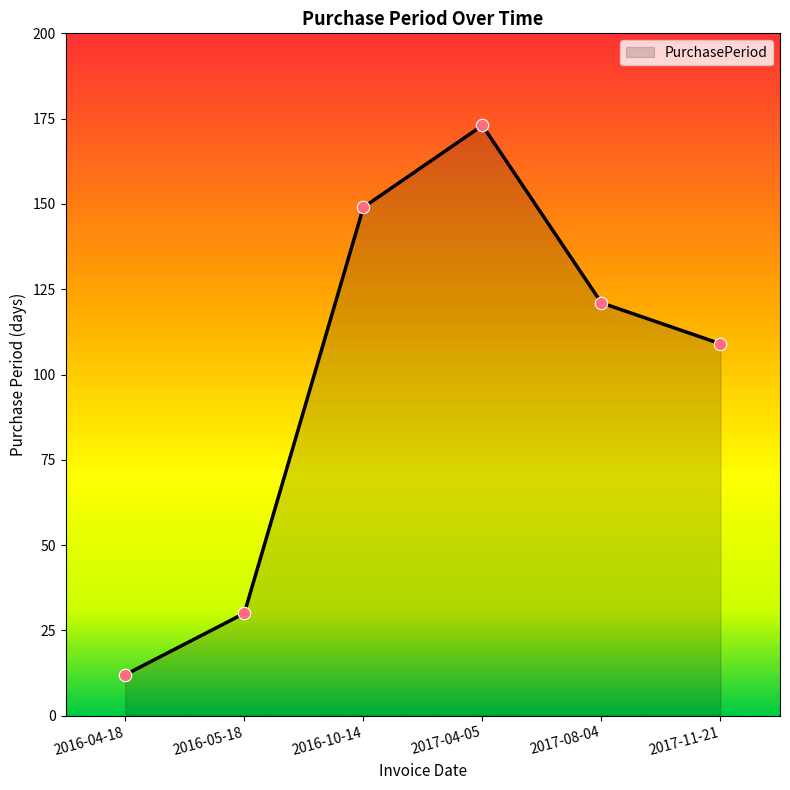

What is the change in value from 2016-05-18 to 2016-10-14?

+119